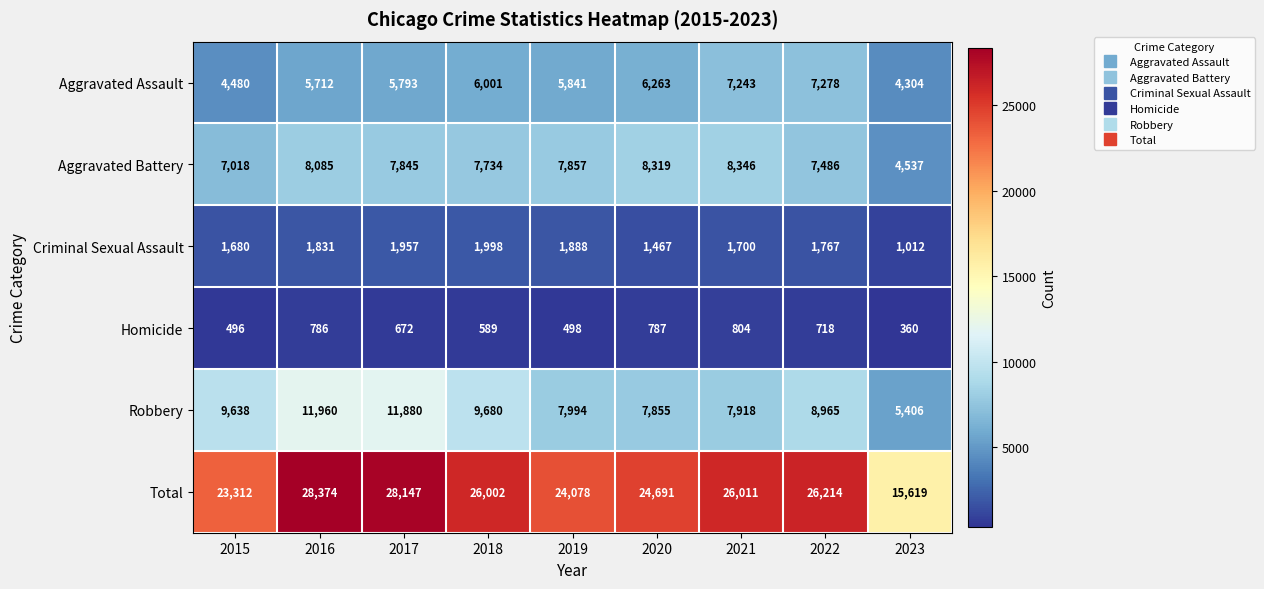

What is the difference between the Robbery values at 2017 and 2023?

6474